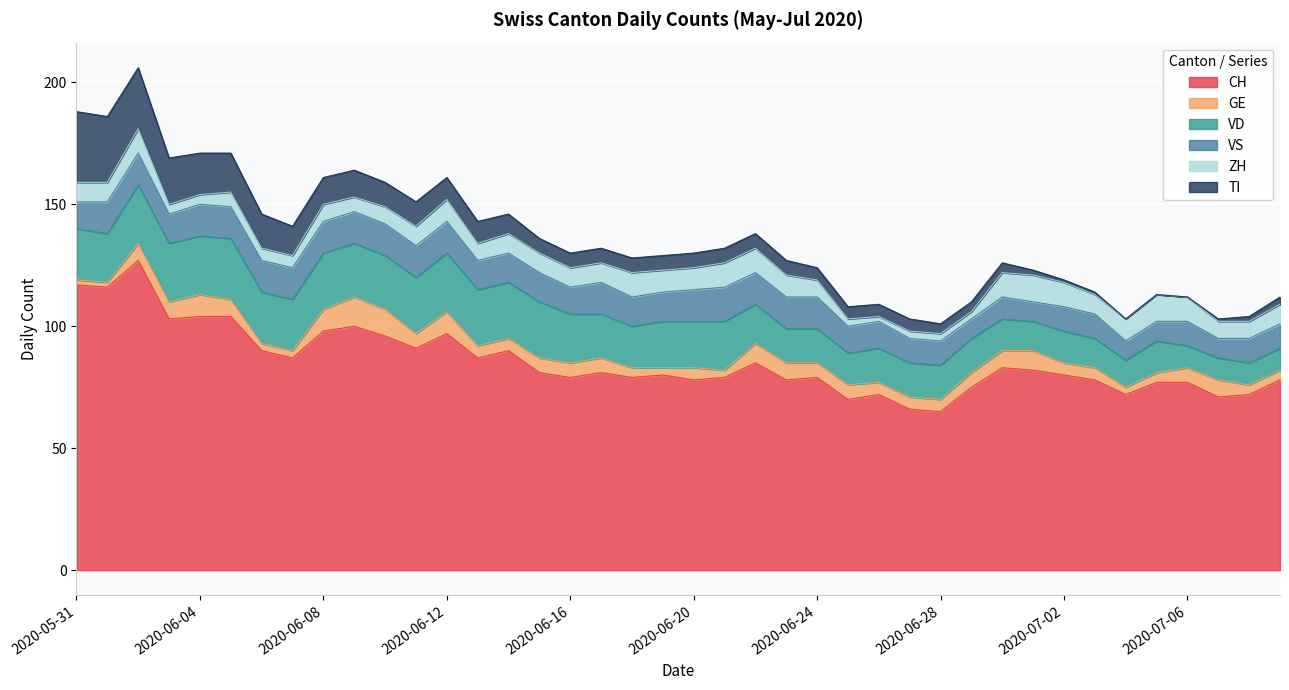

True or false: GE has a value of 11 at 2020-06-10.

True